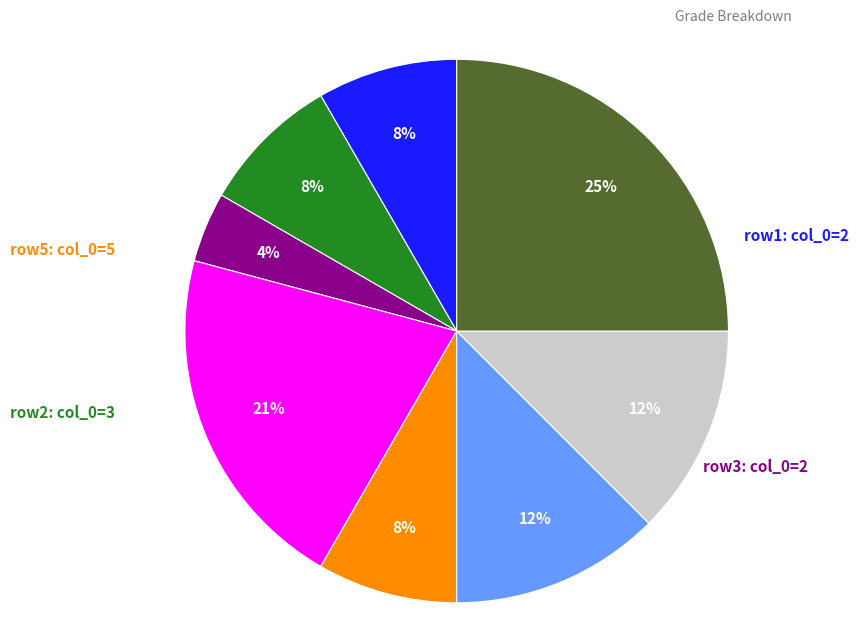

Is there a majority slice in this chart?

No